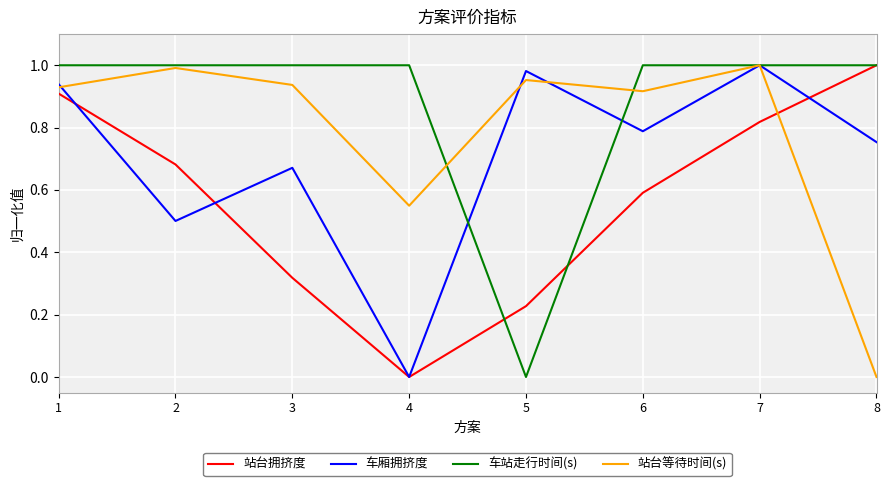

True or false: 站台拥挤度 has more than 1 points higher than both neighbors.

False